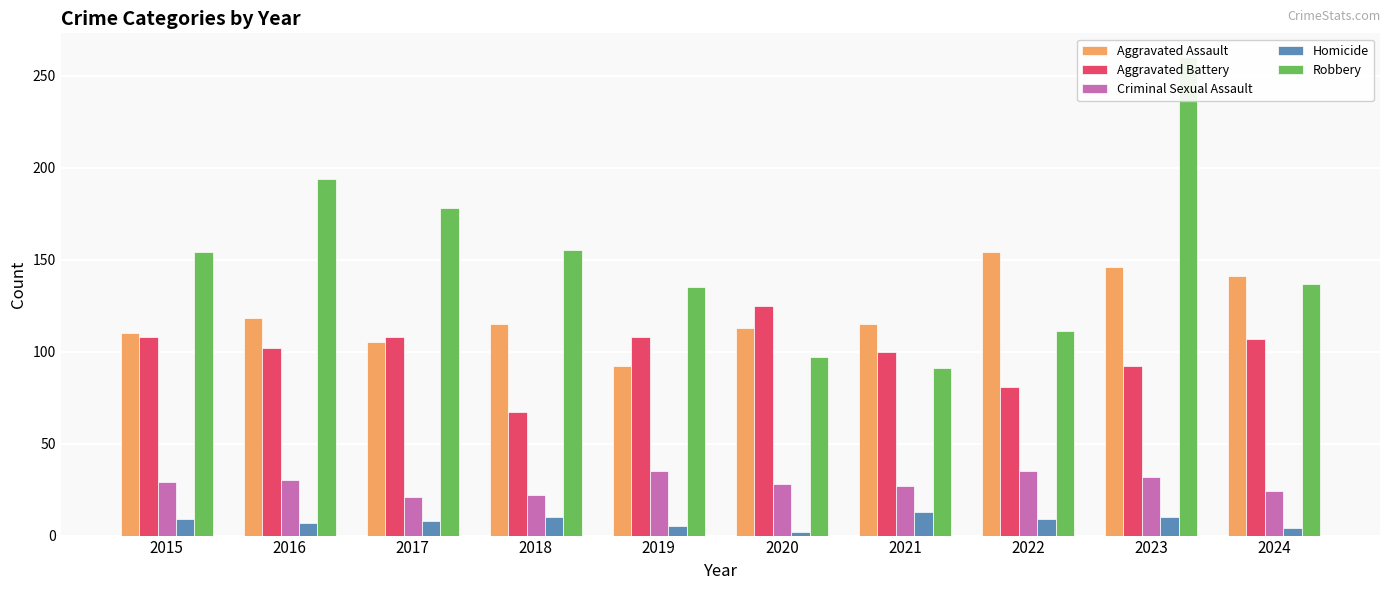

Reading left to right, extract all data points from this chart.

Aggravated Assault: 2015=110	2016=118	2017=105	2018=115	2019=92	2020=113	2021=115	2022=154	2023=146	2024=141
Aggravated Battery: 2015=108	2016=102	2017=108	2018=67	2019=108	2020=125	2021=100	2022=81	2023=92	2024=107
Criminal Sexual Assault: 2015=29	2016=30	2017=21	2018=22	2019=35	2020=28	2021=27	2022=35	2023=32	2024=24
Homicide: 2015=9	2016=7	2017=8	2018=10	2019=5	2020=2	2021=13	2022=9	2023=10	2024=4
Robbery: 2015=154	2016=194	2017=178	2018=155	2019=135	2020=97	2021=91	2022=111	2023=260	2024=137